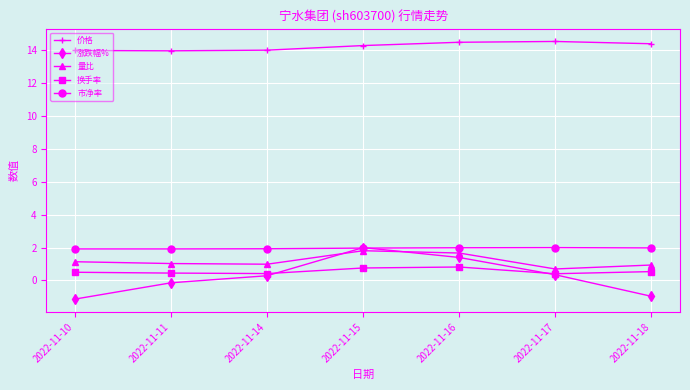

True or false: 涨跌幅% and 价格 cross at least once.

False